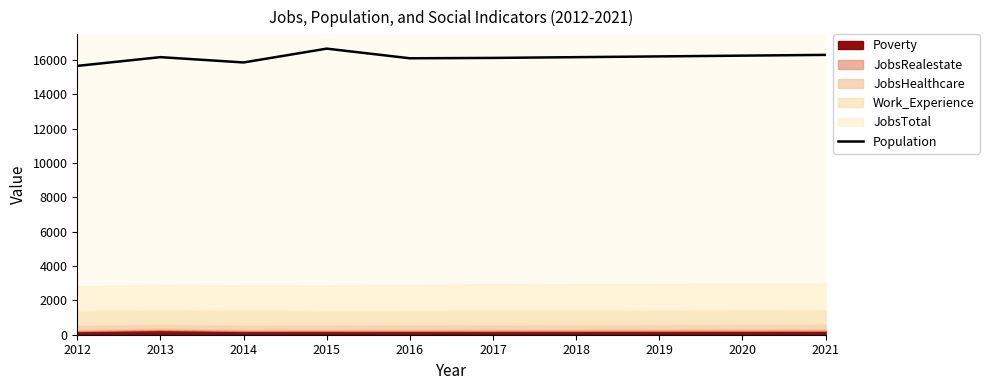

What is the average value?

16154